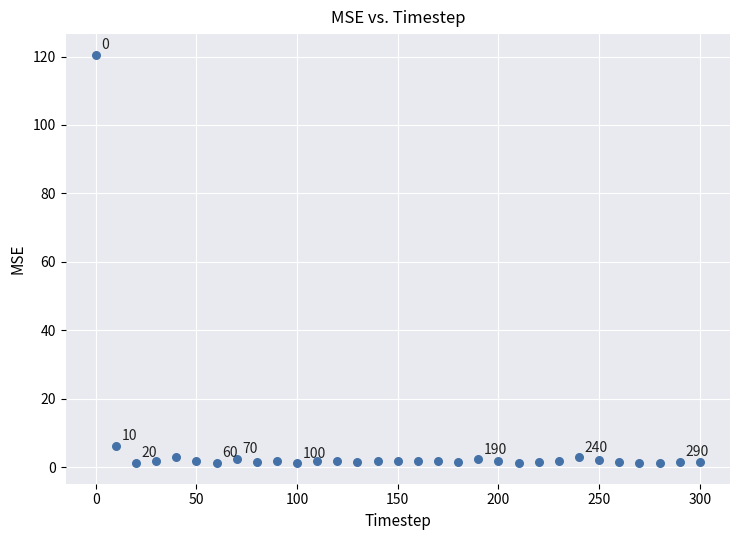

What Y value in the scatter plot is closest to 60?

6.2